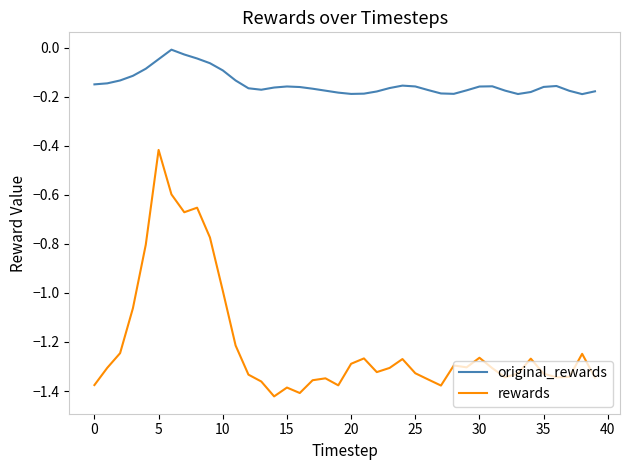

True or false: original_rewards and rewards cross at least once.

False